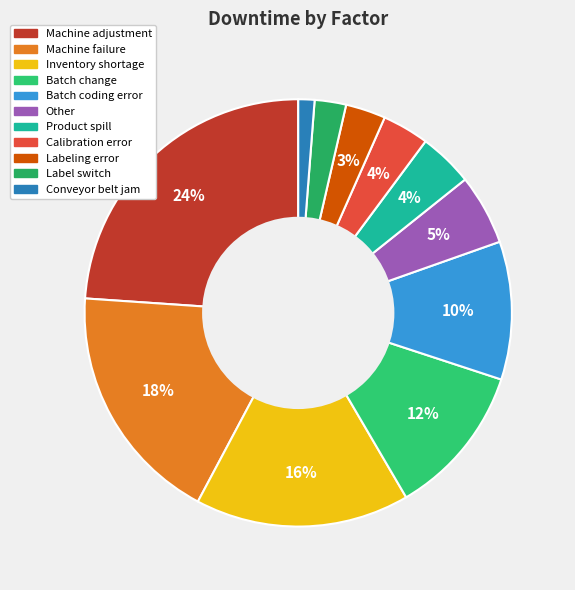

To the nearest percent, what is the difference between the Product spill and Machine failure slice percentages?

14%